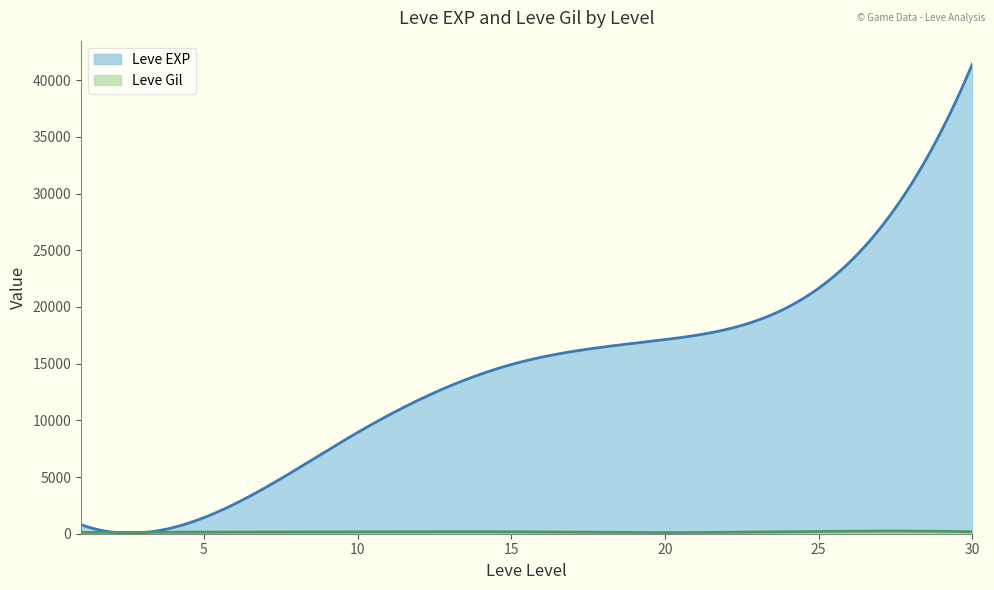

Which series has the largest total across all categories?

Leve EXP